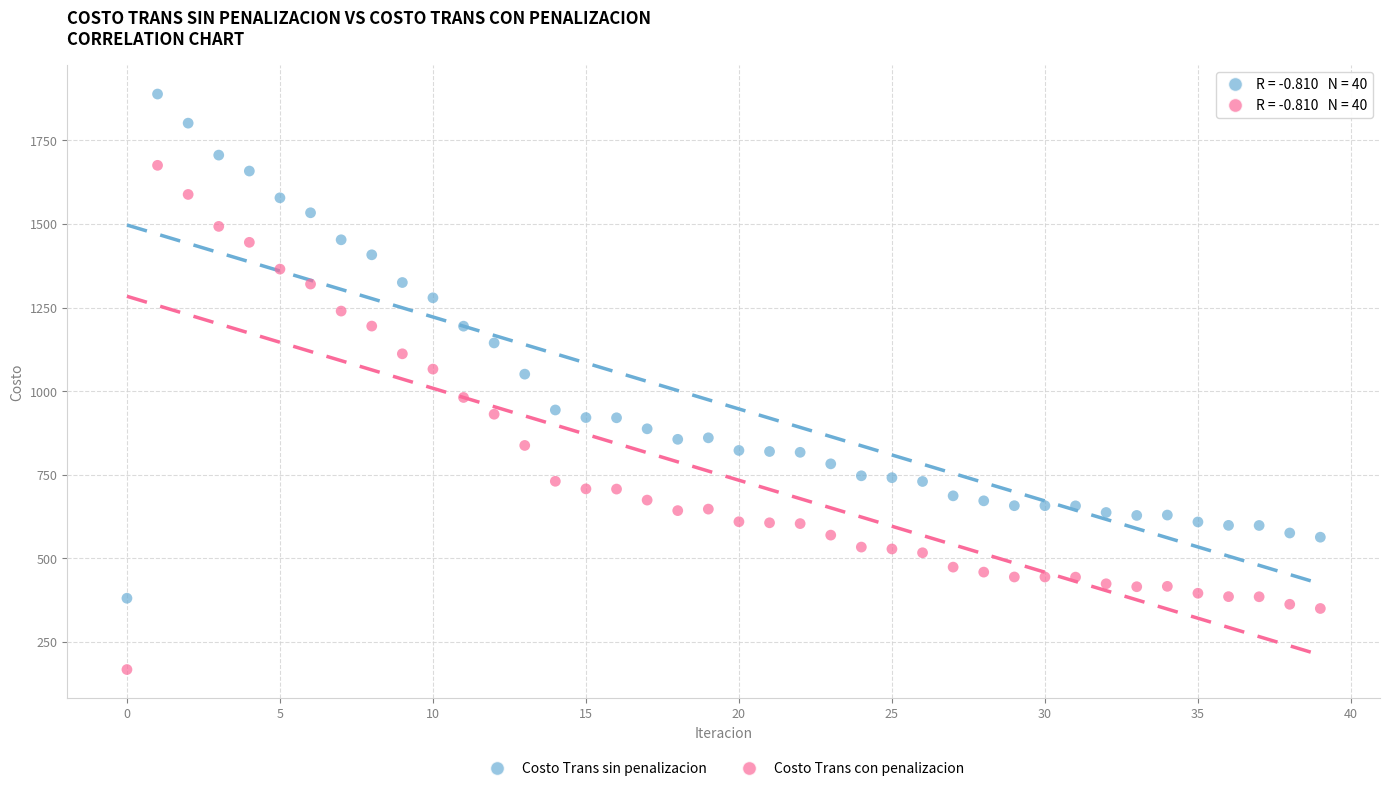

Which series reaches the maximum Y coordinate?

Costo Trans sin penalizacion